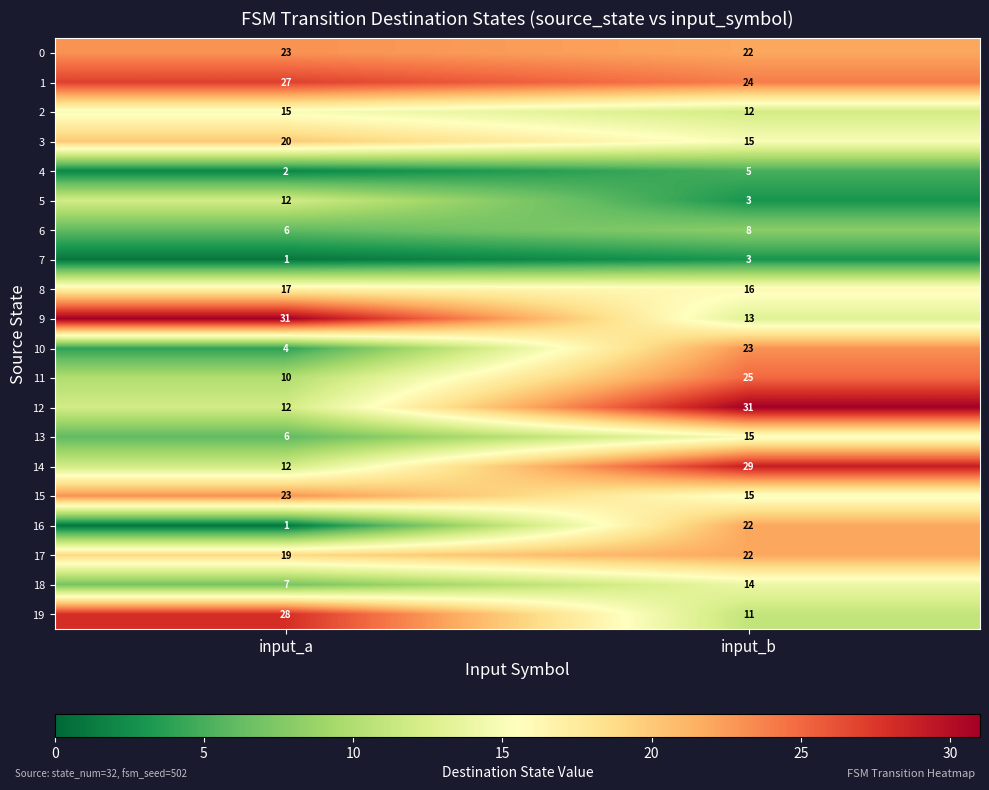

Which series changed the most between input_a and input_b?

16